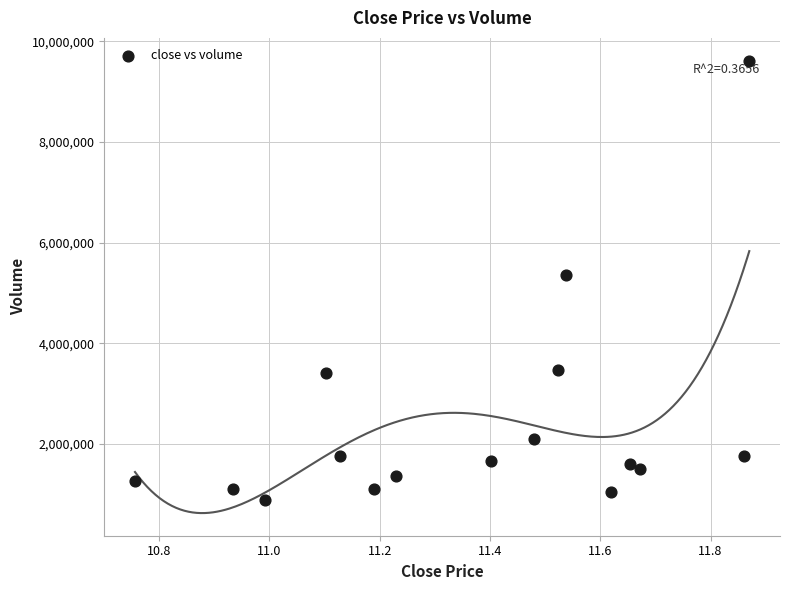

What is the range of Y values (max minus min)?

8735615